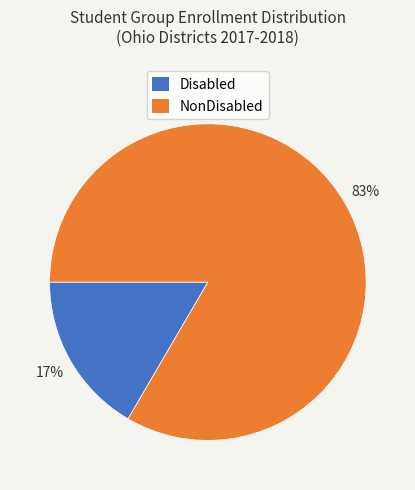

How many slices are in this pie chart?

2